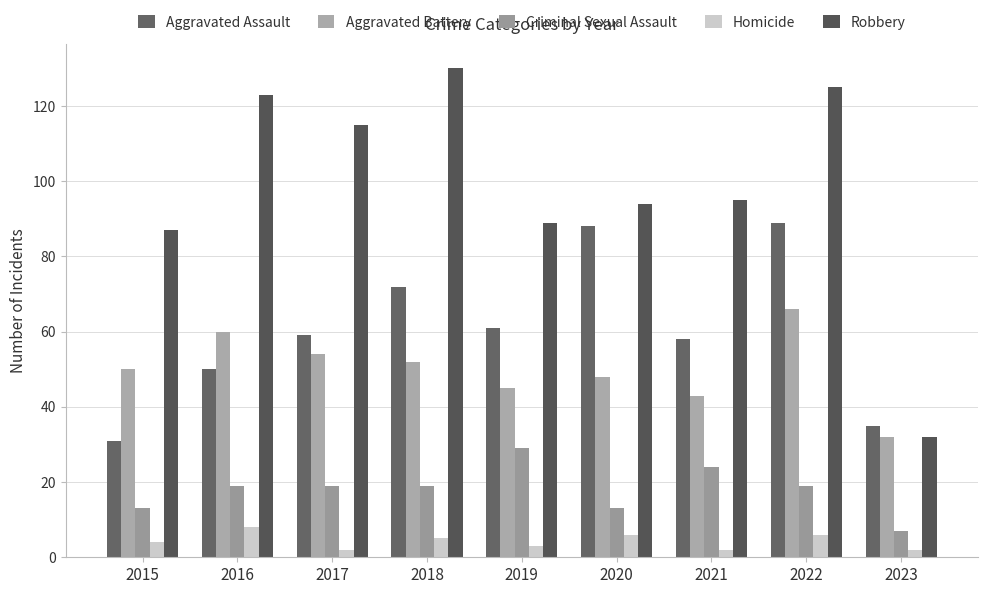

How many categories are shown in the chart?

9